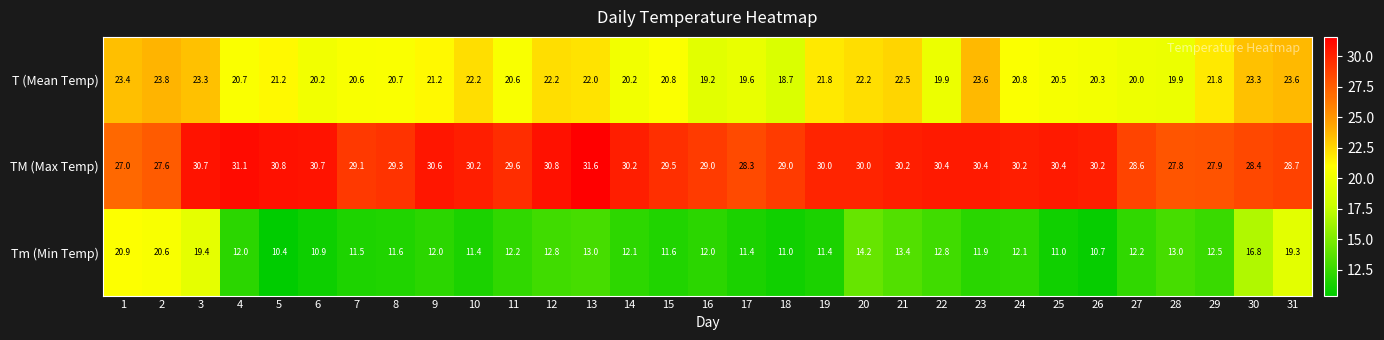

What is the difference between the highest and lowest values at 30?

11.6